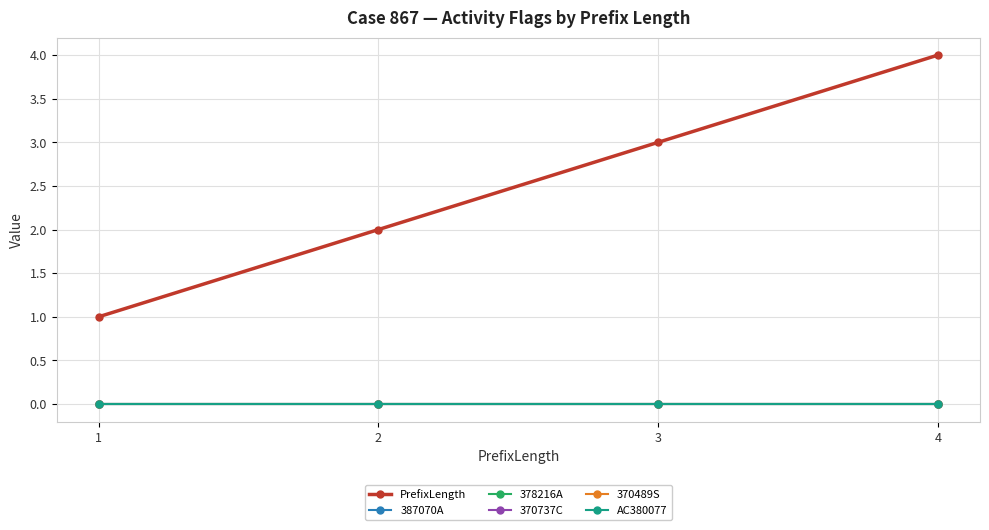

Reading left to right, what are all the values shown in this chart?

PrefixLength: 1	2	3	4
387070A: 0	0	0	0
378216A: 0	0	0	0
370737C: 0	0	0	0
370489S: 0	0	0	0
AC380077: 0	0	0	0